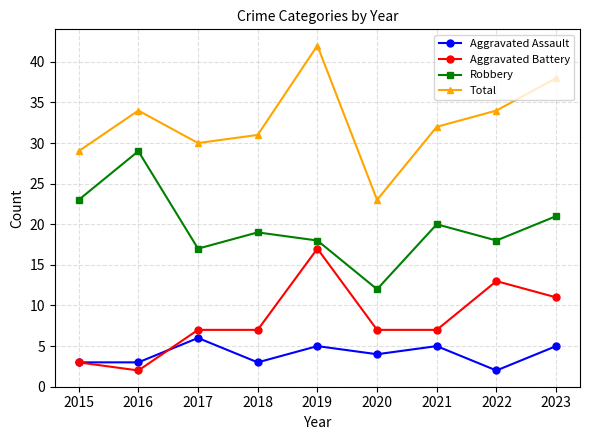

How many lines are shown in the chart?

4